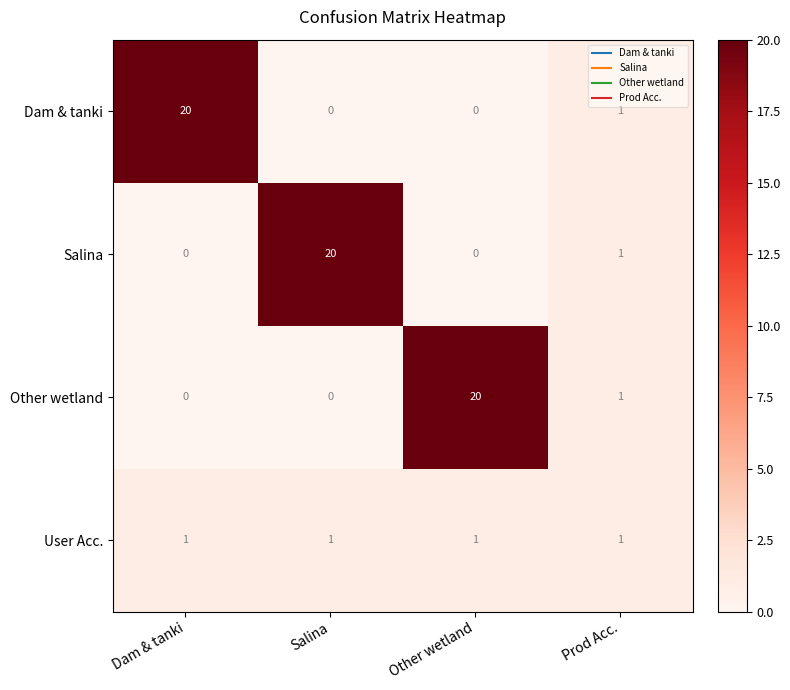

The value of Salina at Salina is 20. True or false?

True